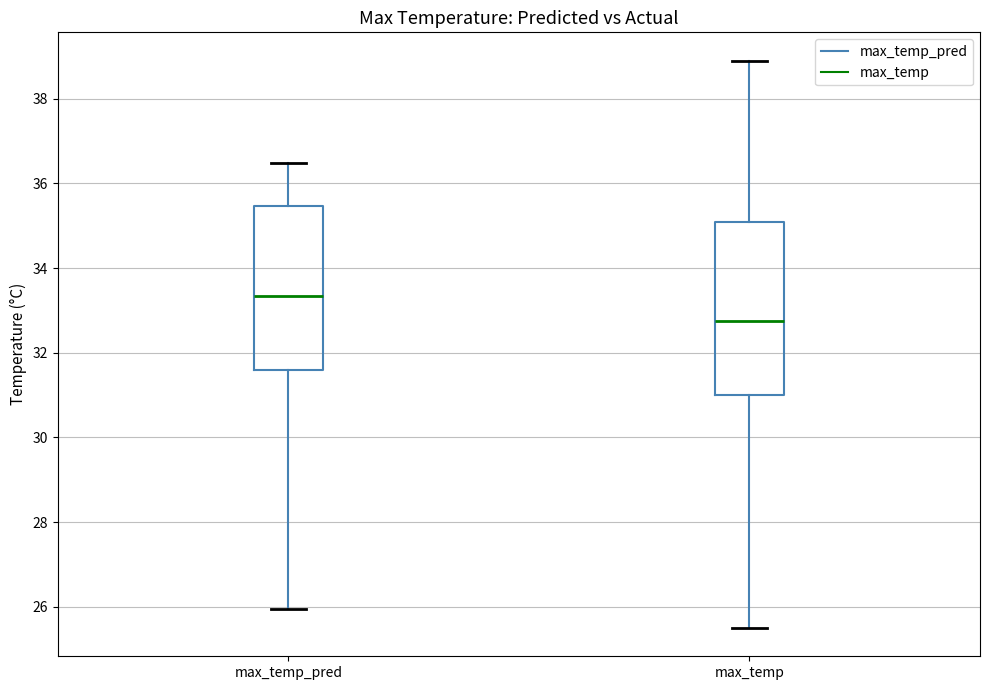

Comparing the boxes themselves (not the whiskers), which one is the tallest?

max_temp